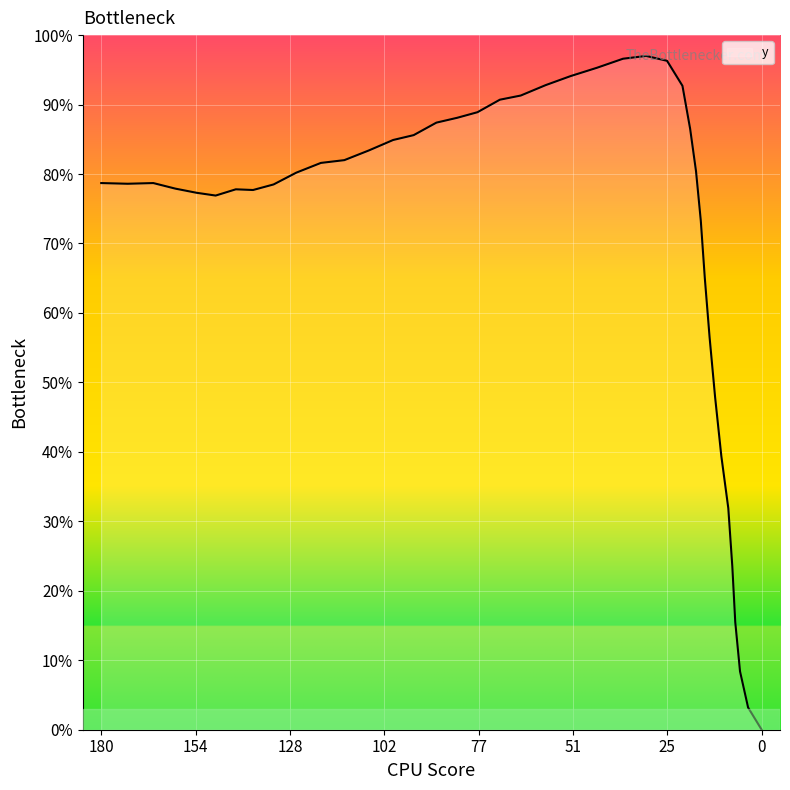

What is the difference between the maximum and minimum values?

97.0